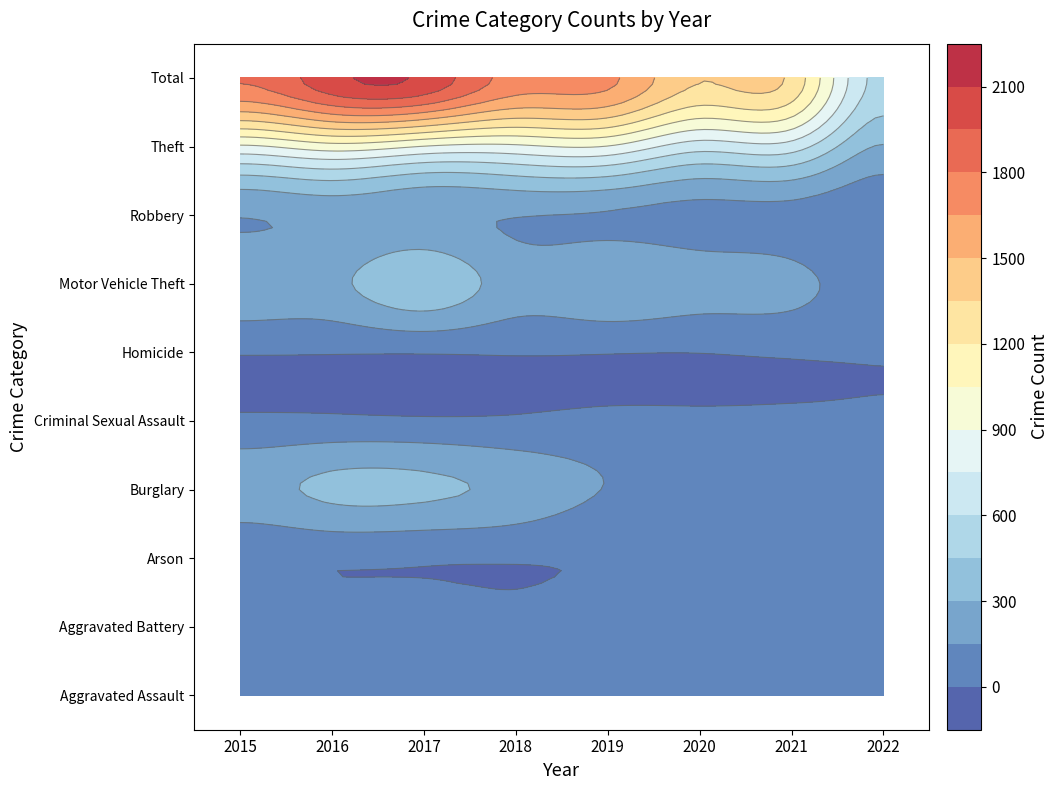

List the series in order of their peak value, lowest first.

Homicide, Arson, Criminal Sexual Assault, Aggravated Assault, Aggravated Battery, Robbery, Burglary, Motor Vehicle Theft, Theft, Total